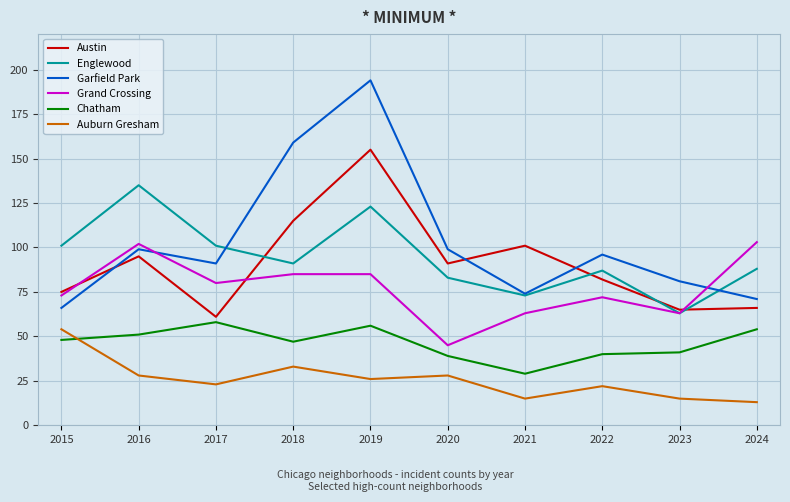

Which series has the largest total across all categories?

Garfield Park